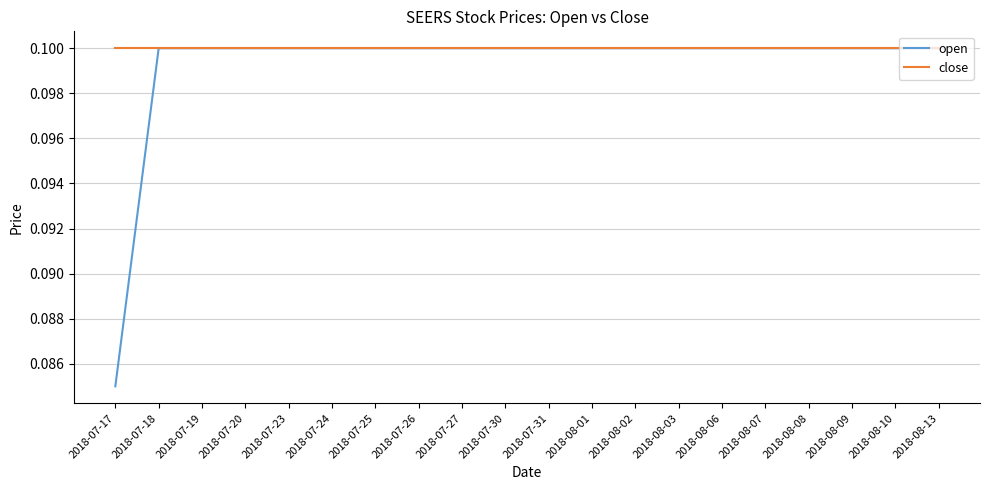

Which label corresponds to the smallest value in the chart?

2018-07-17